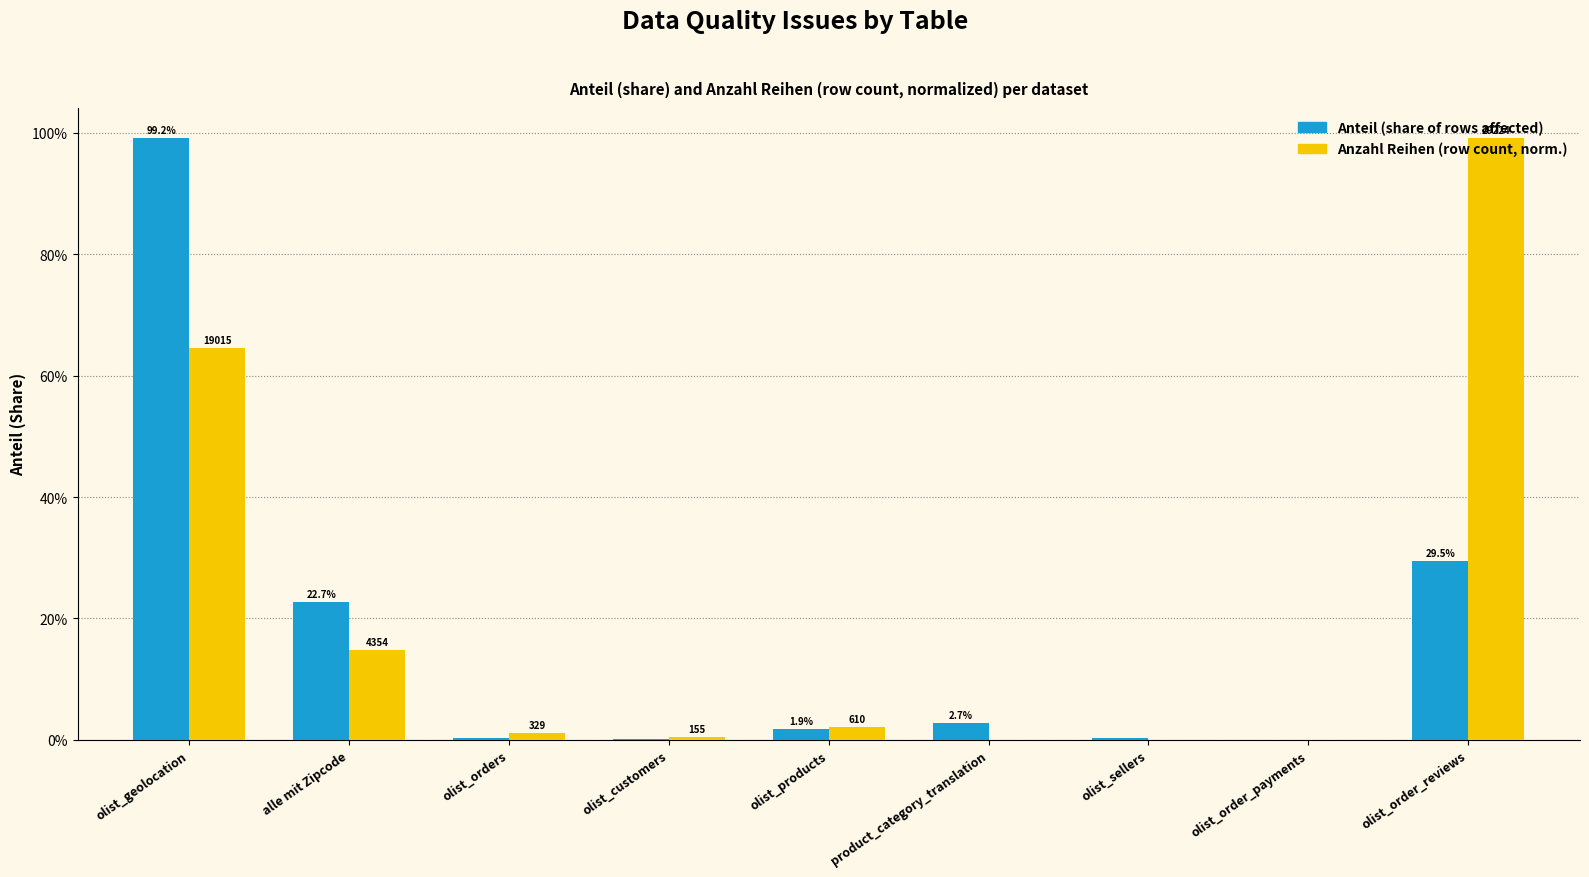

Is it true that Anzahl Reihen (norm.) equals 0.7 at olist_order_reviews?

False